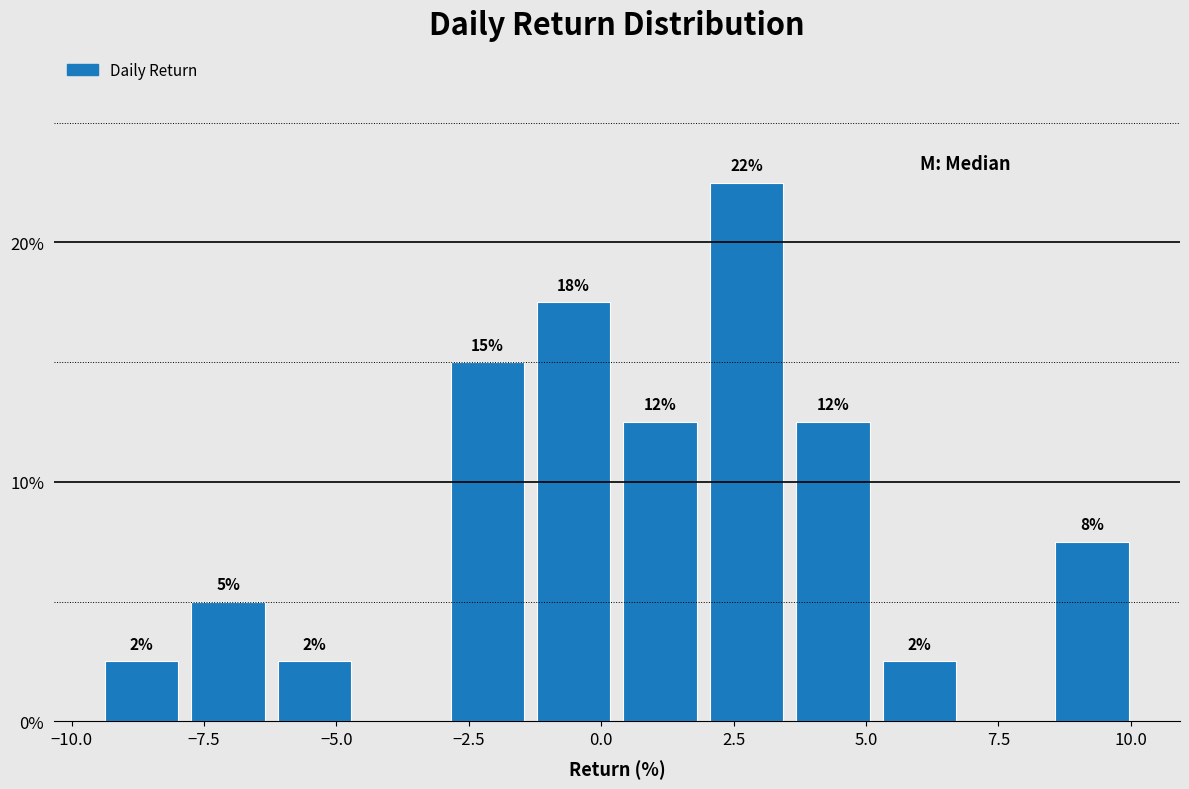

Around what value on the x-axis is the tallest bar? Give the approximate position of its centre, as read against the axis.

2.5